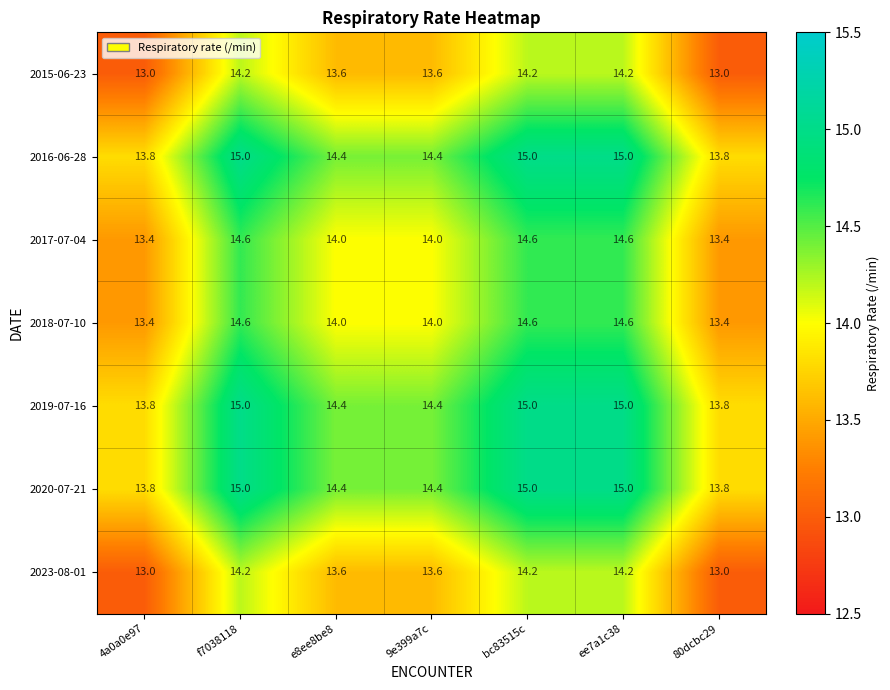

What is the difference between the maximum and minimum values in the 2015-06-23 series?

1.2